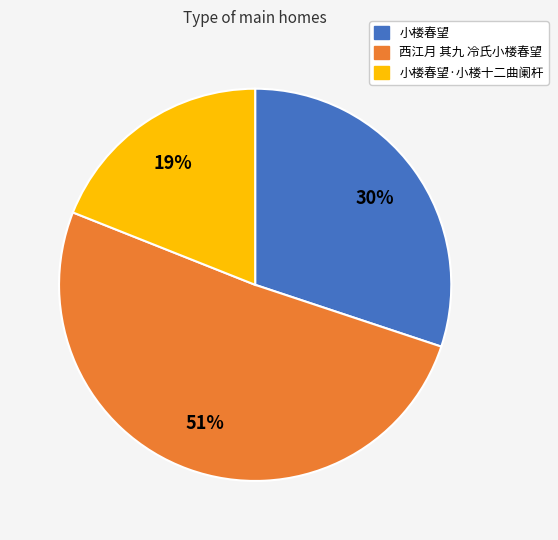

Is 西江月 其九 冷氏小楼春望 the majority of the pie?

Yes